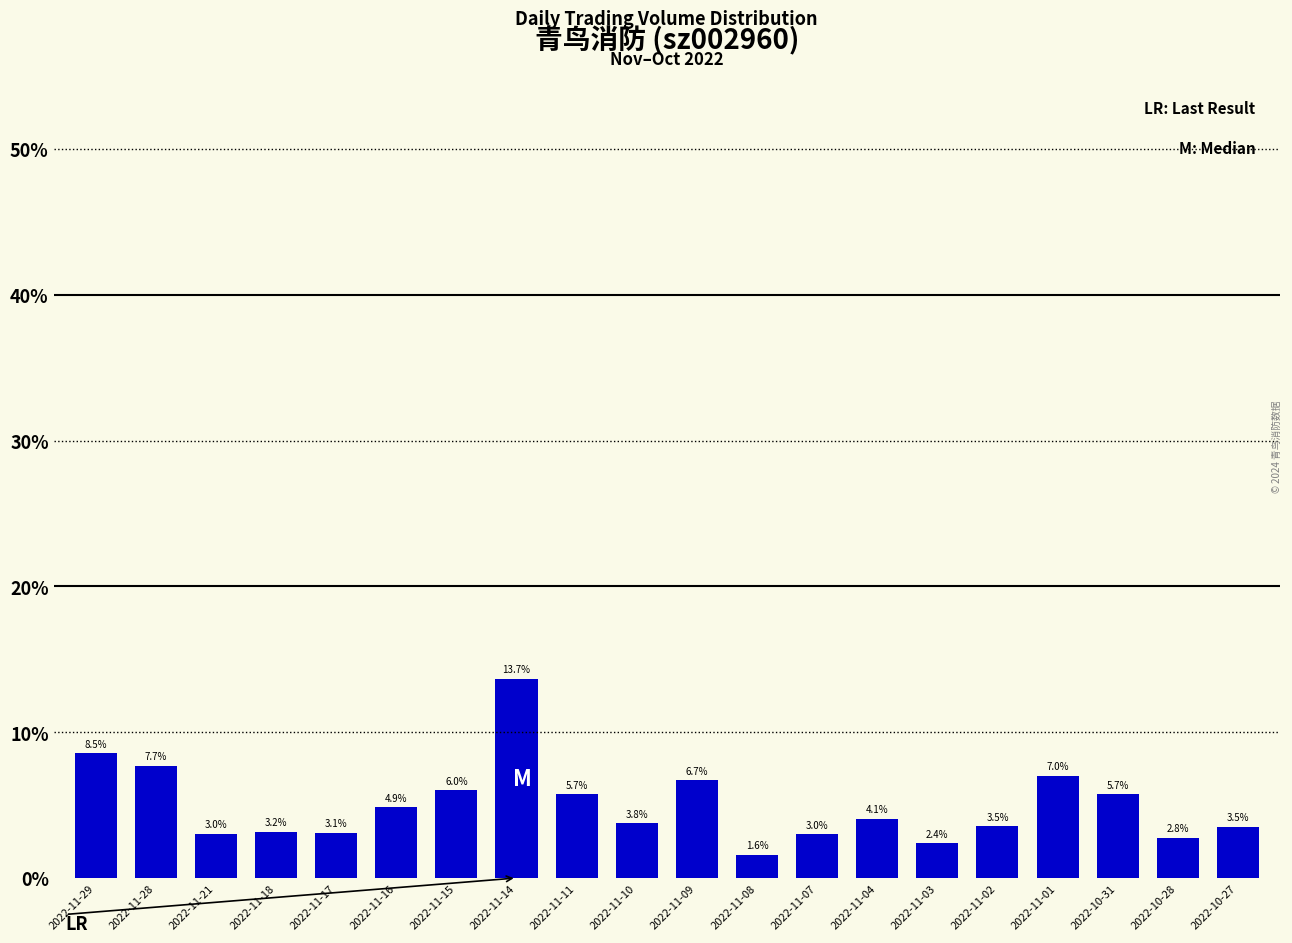

True or false: the data shows 2.4 at 2022-11-03.

True